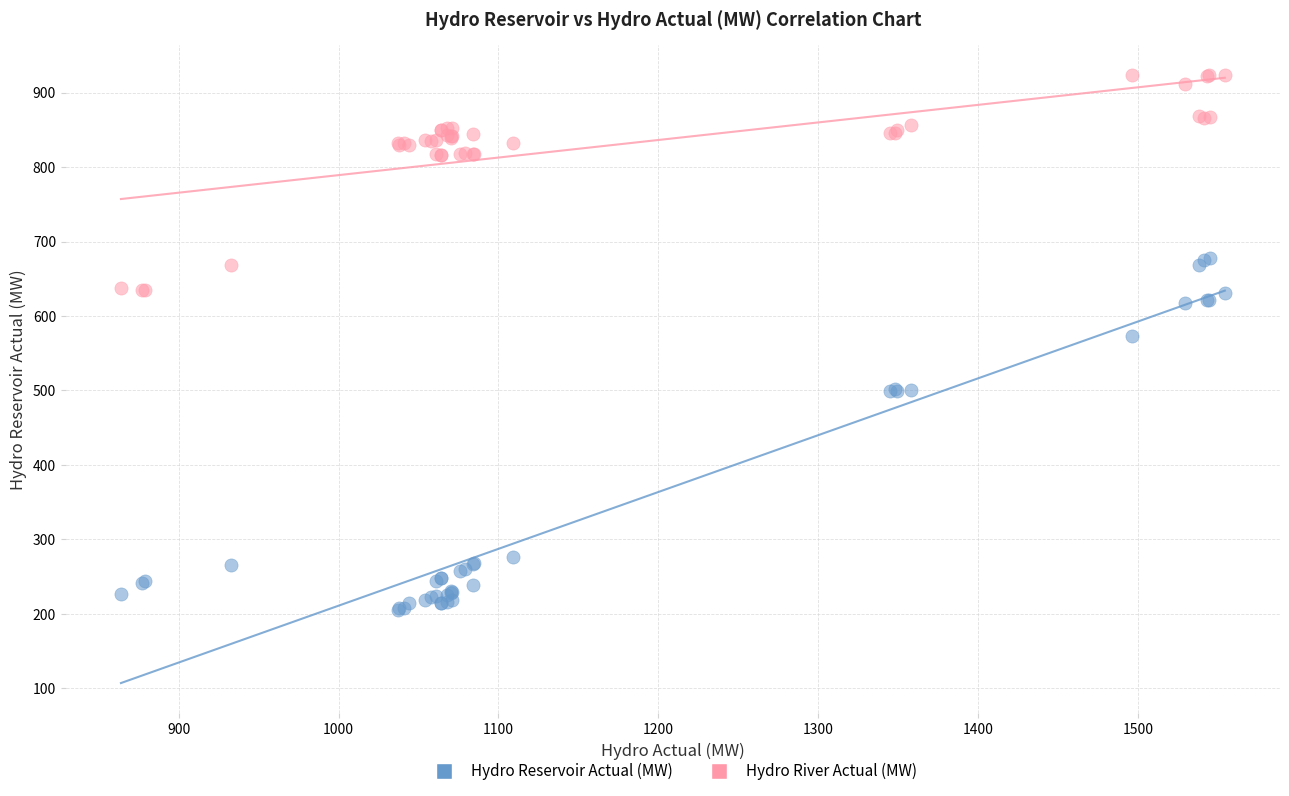

Which series reaches the maximum Y coordinate?

Hydro River Actual (MW)